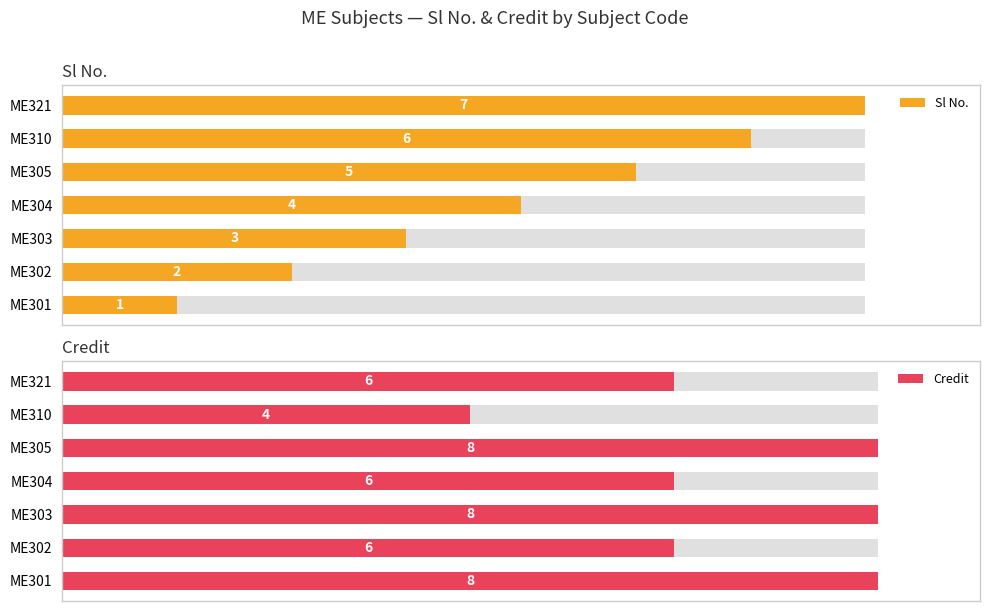

Which series has the widest spread of values?

Sl No.